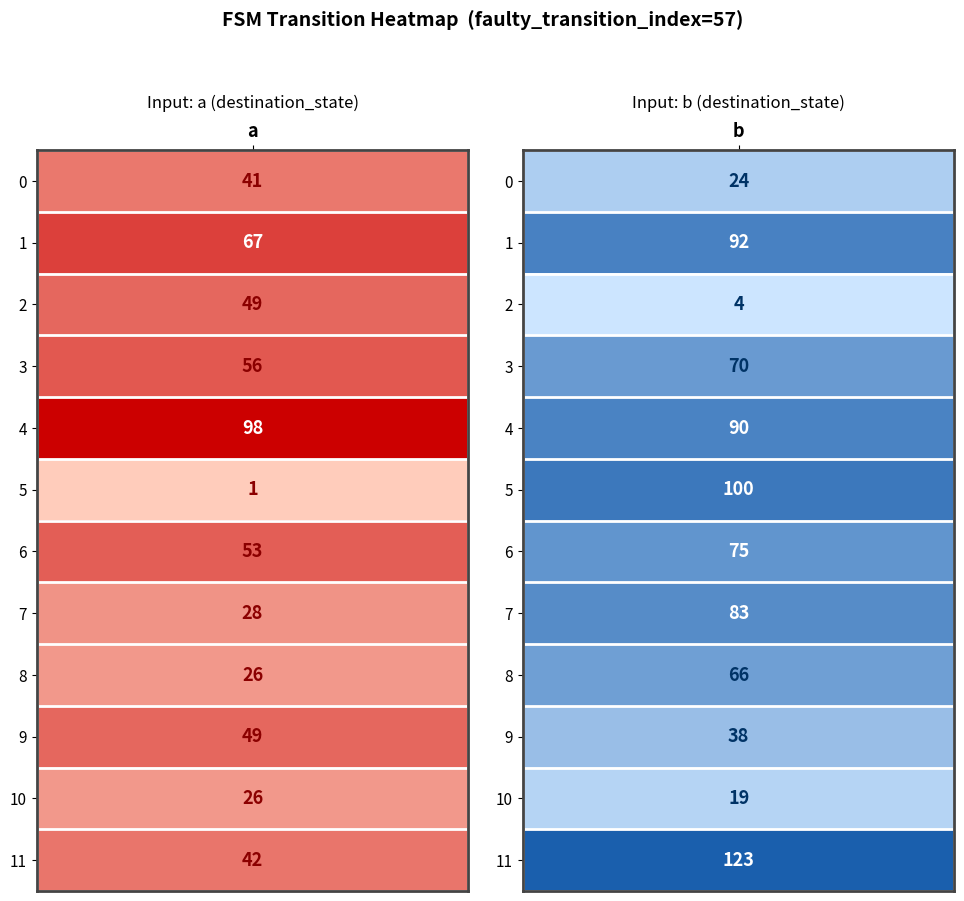

What is the average value of the 4 series?

94